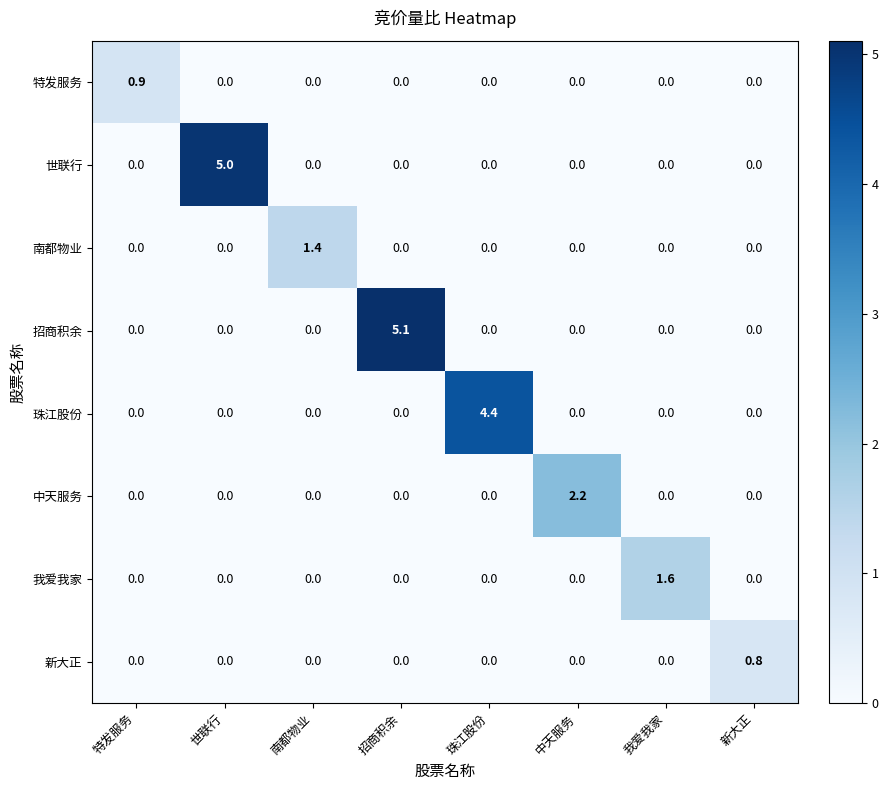

Which series has the widest spread of values?

招商积余